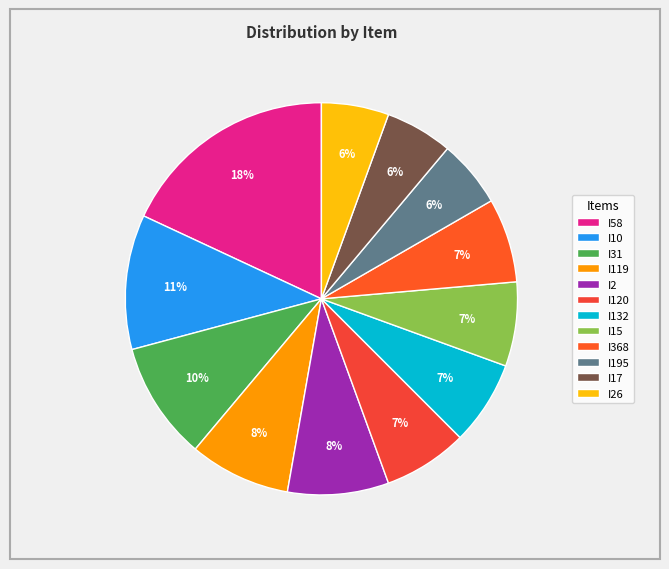

Is it true that I120 is 7% of the pie?

True